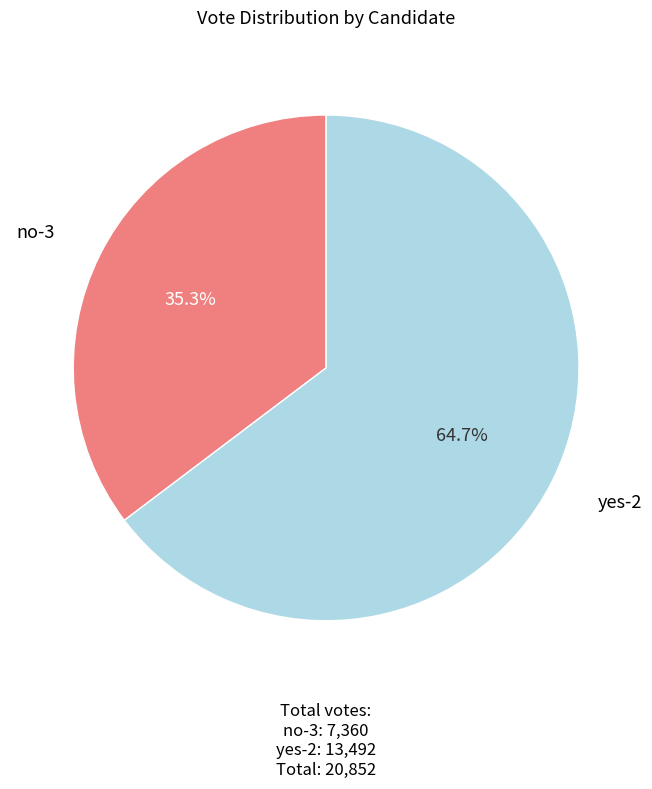

Does any single category account for the majority?

Yes